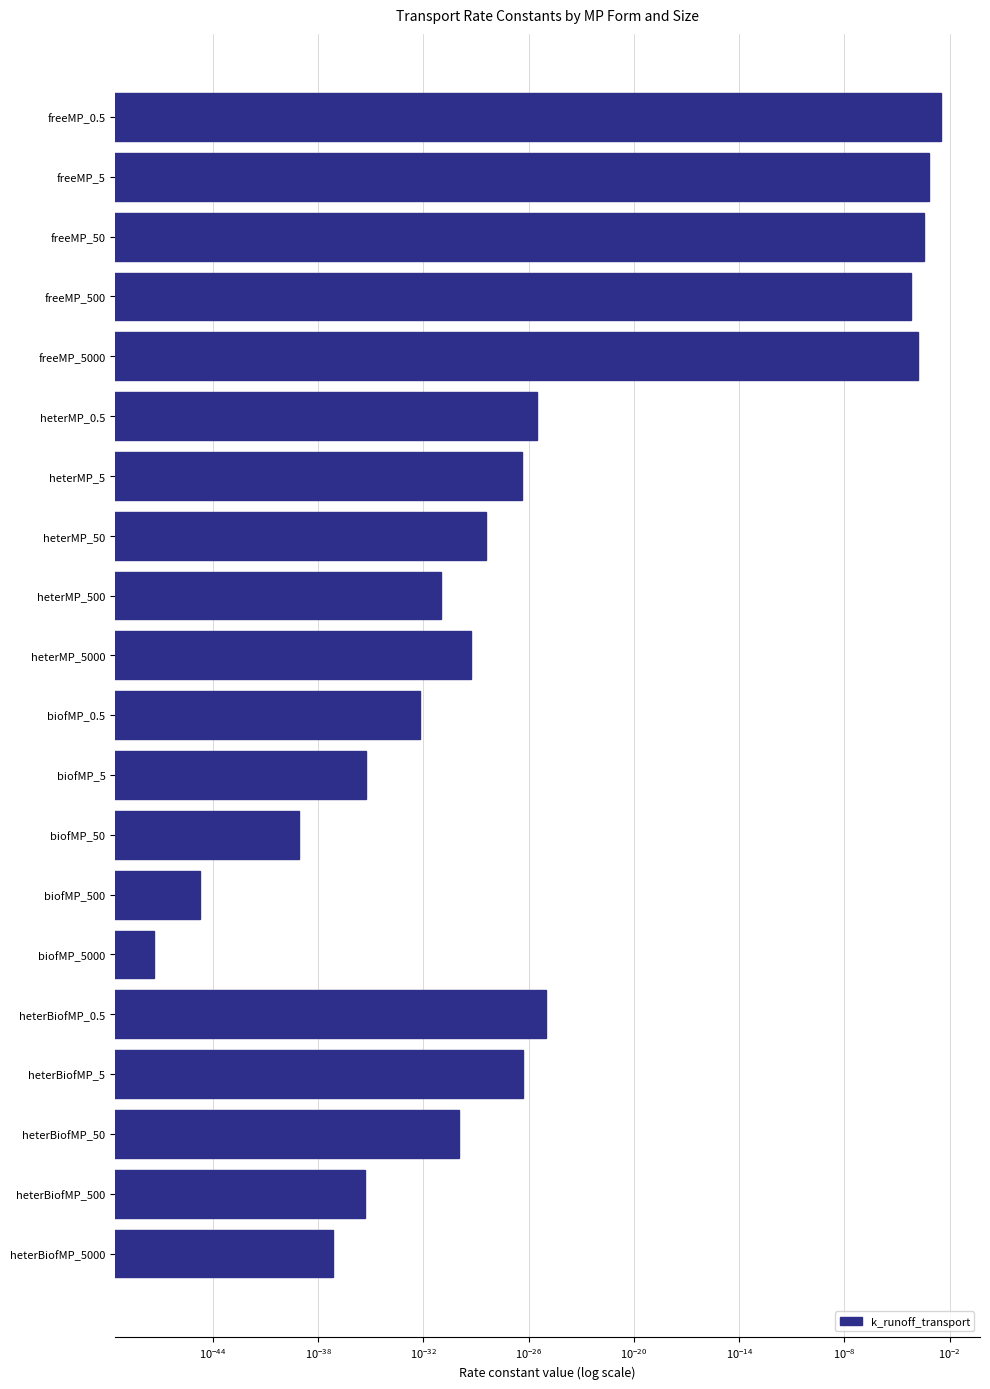

How many categories are shown in the chart?

20